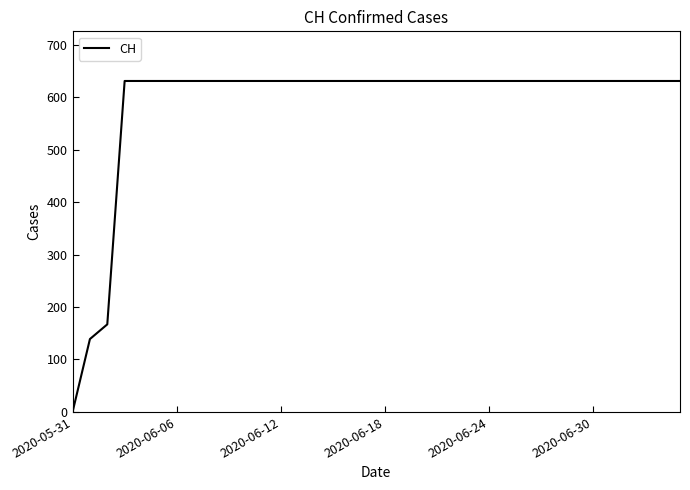

How many values are above zero?

35